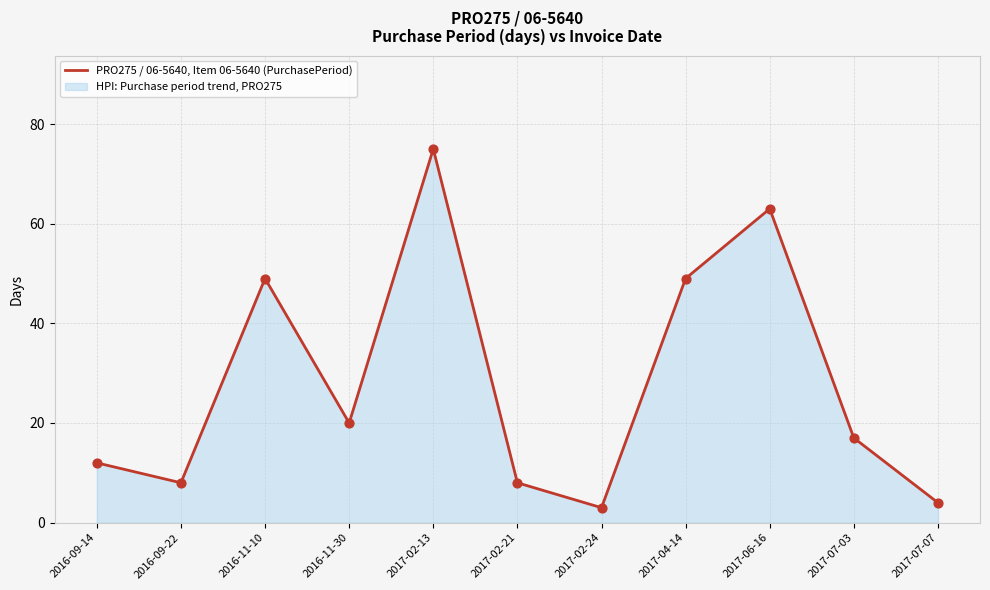

What is the change in value from 2016-11-10 to 2017-02-13?

+26